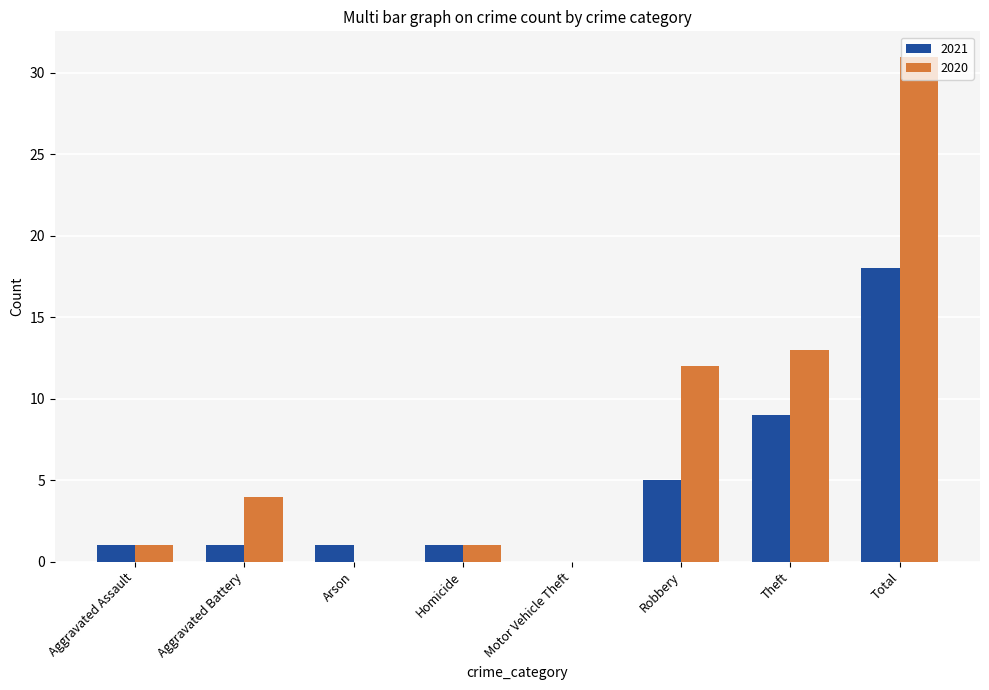

True or false: 2021 has a value of 3 at Theft.

False